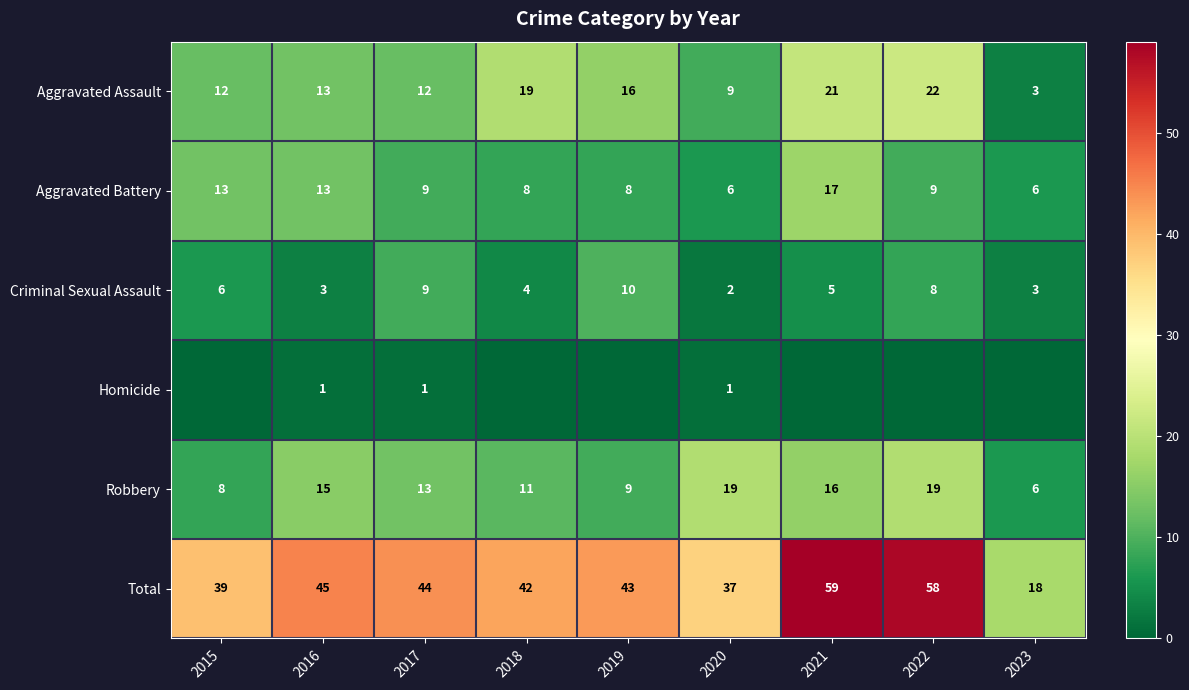

Which category has the highest value across all series?

2021